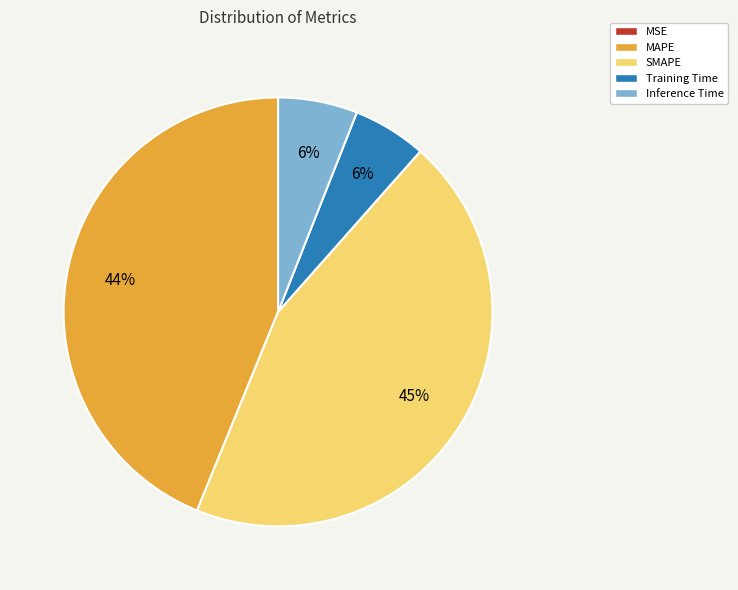

To the nearest percent, what is the average slice percentage?

20%